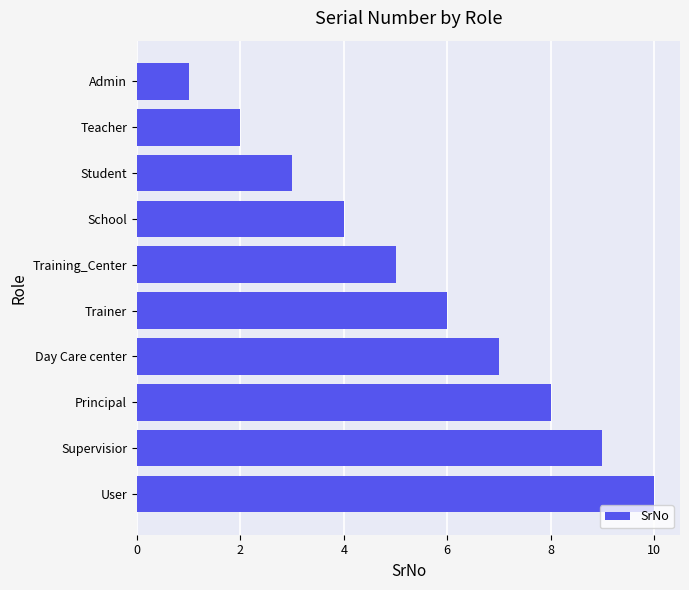

The chart shows a value of 4 at School. True or false?

True